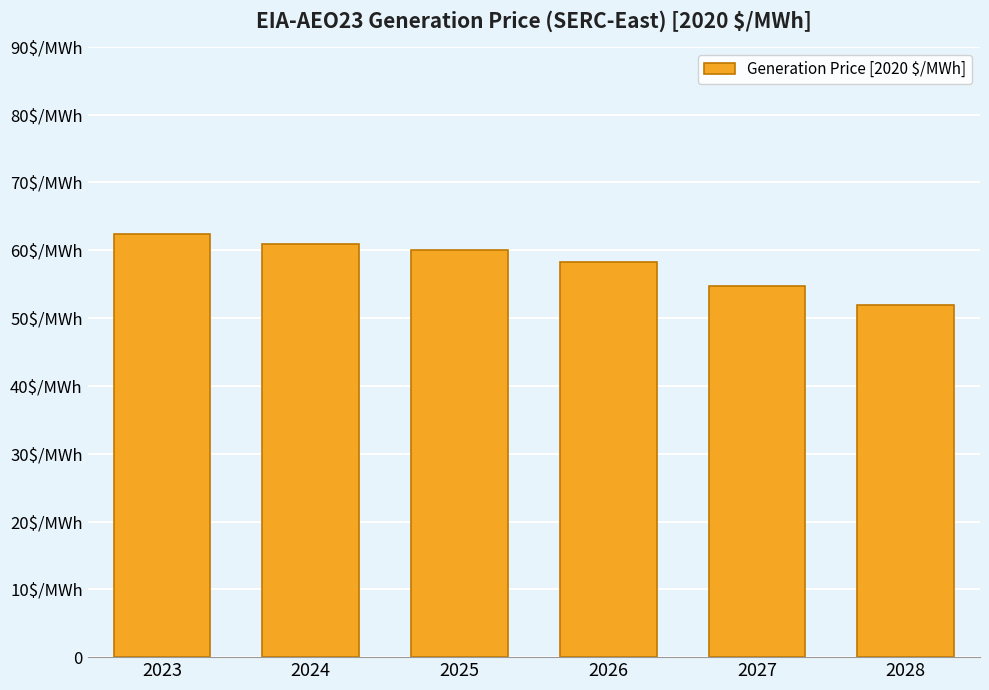

Are the bars horizontal?

No